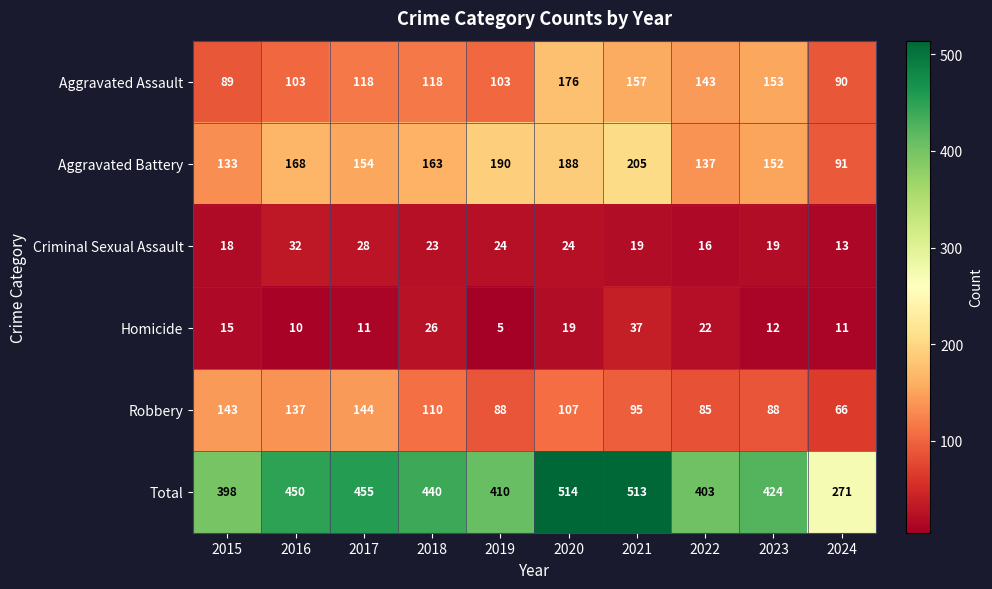

Which series changed the most between 2015 and 2016?

Total